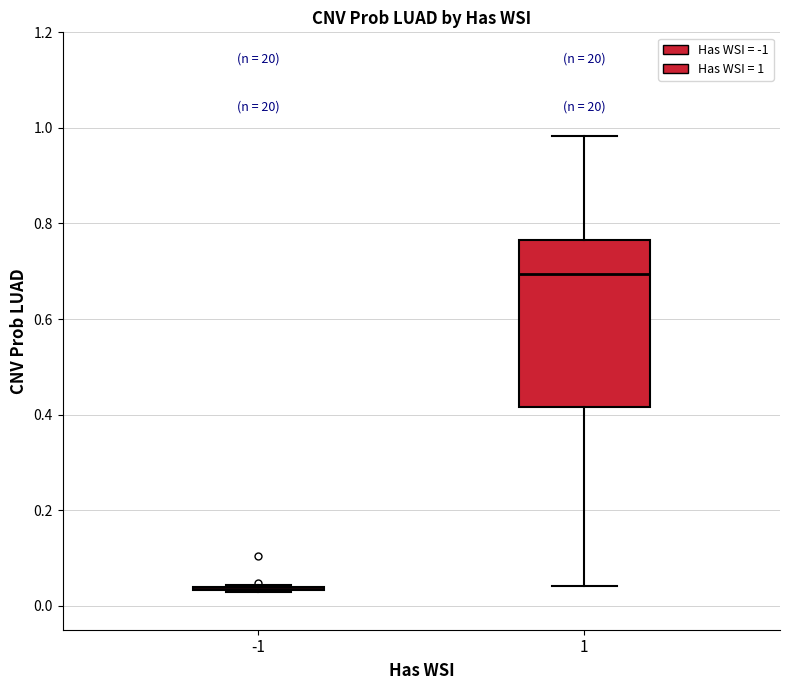

Reading left to right, read every box against the y-axis: the position of its median line, the range the box covers, and the ends of its whiskers. The values are not printed on the chart, so give them approximately, as read against the axis.

-1: box collapsed to a line at 0.04, whiskers 0.02 to 0.04
1: median 0.70, box 0.42 to 0.76, whiskers 0.04 to 0.98